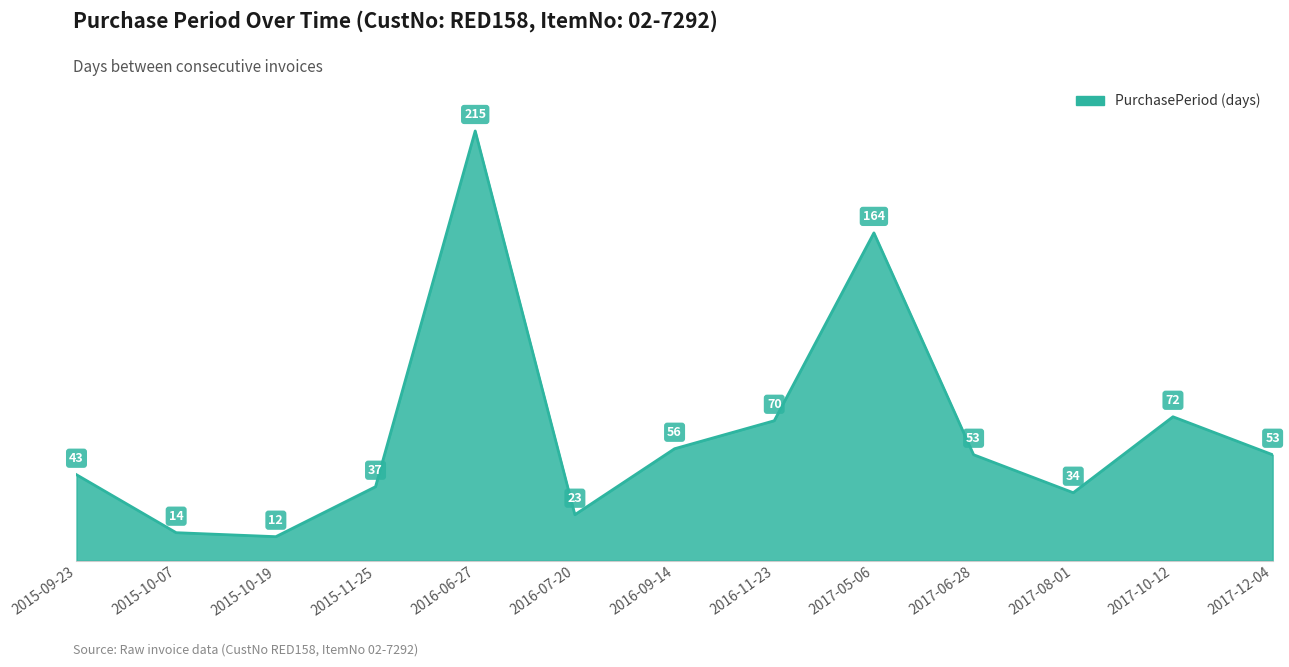

Approximately how many times larger is the value at 2015-10-19 compared to 2017-08-01?

0.4